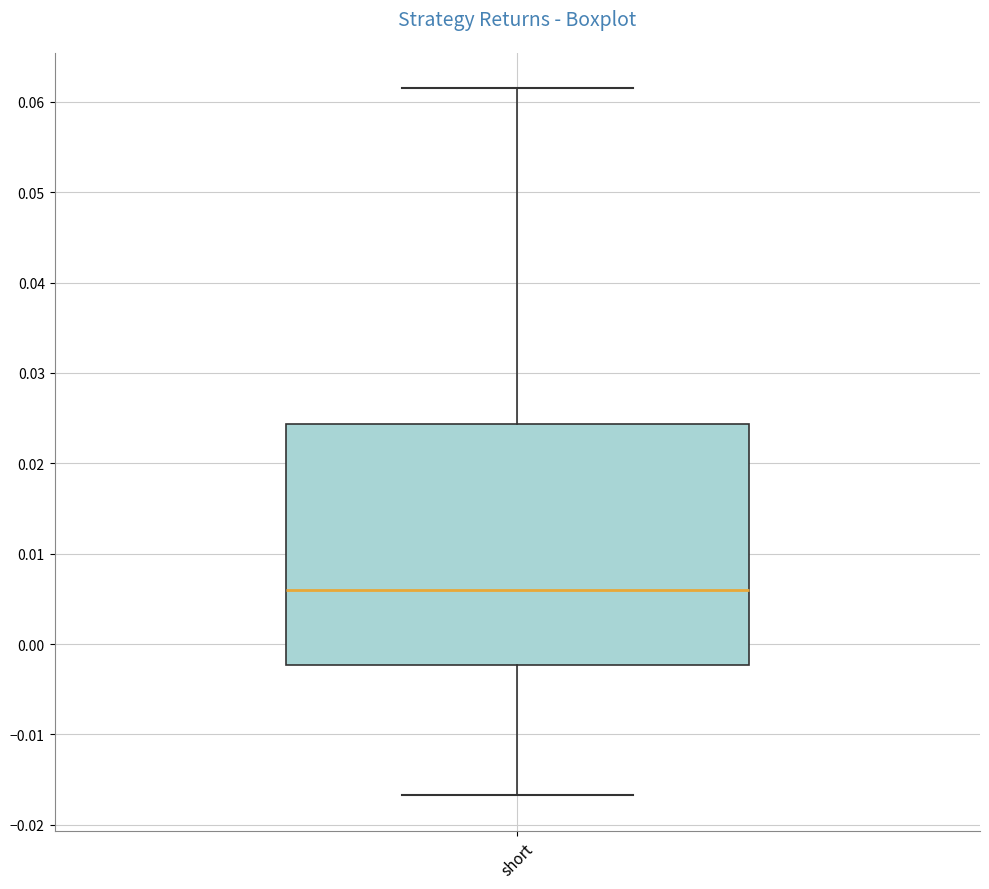

Where does the upper whisker of the box for short end on the y-axis? The values are not printed on the chart, so give them approximately, as read against the axis.

0.062